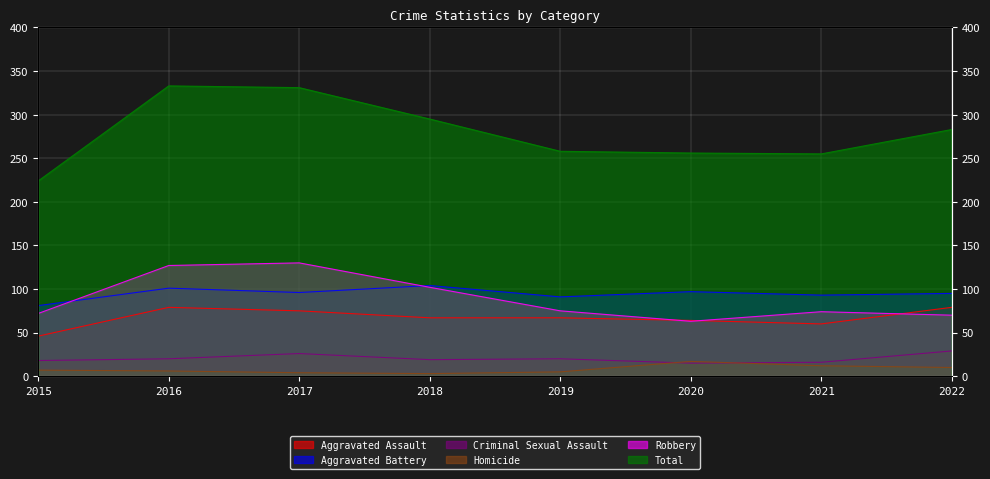

What is the difference between the second highest and second lowest values in the Homicide series?

8